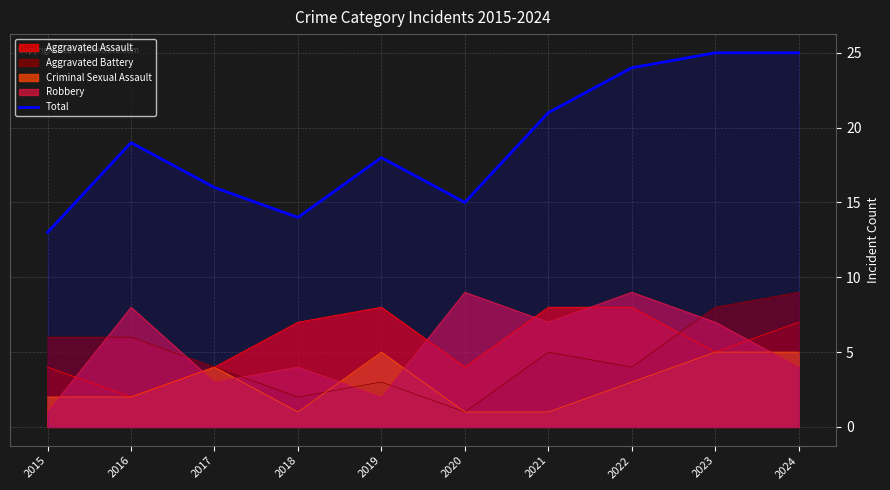

The chart shows a value of 22 at 2017. True or false?

False